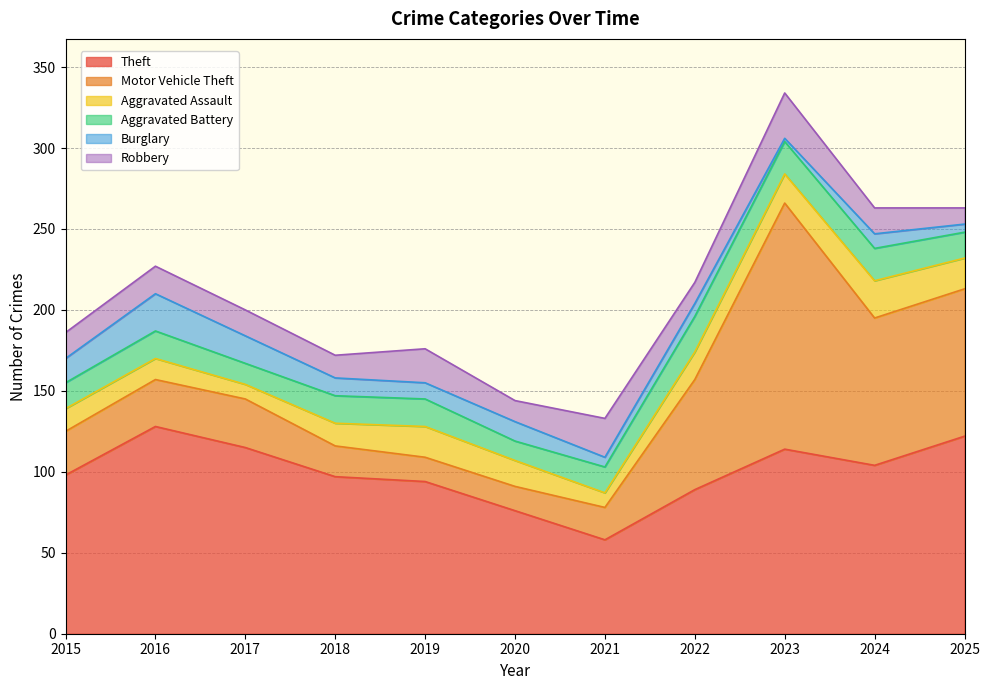

What is the sum of all Aggravated Battery values?

186